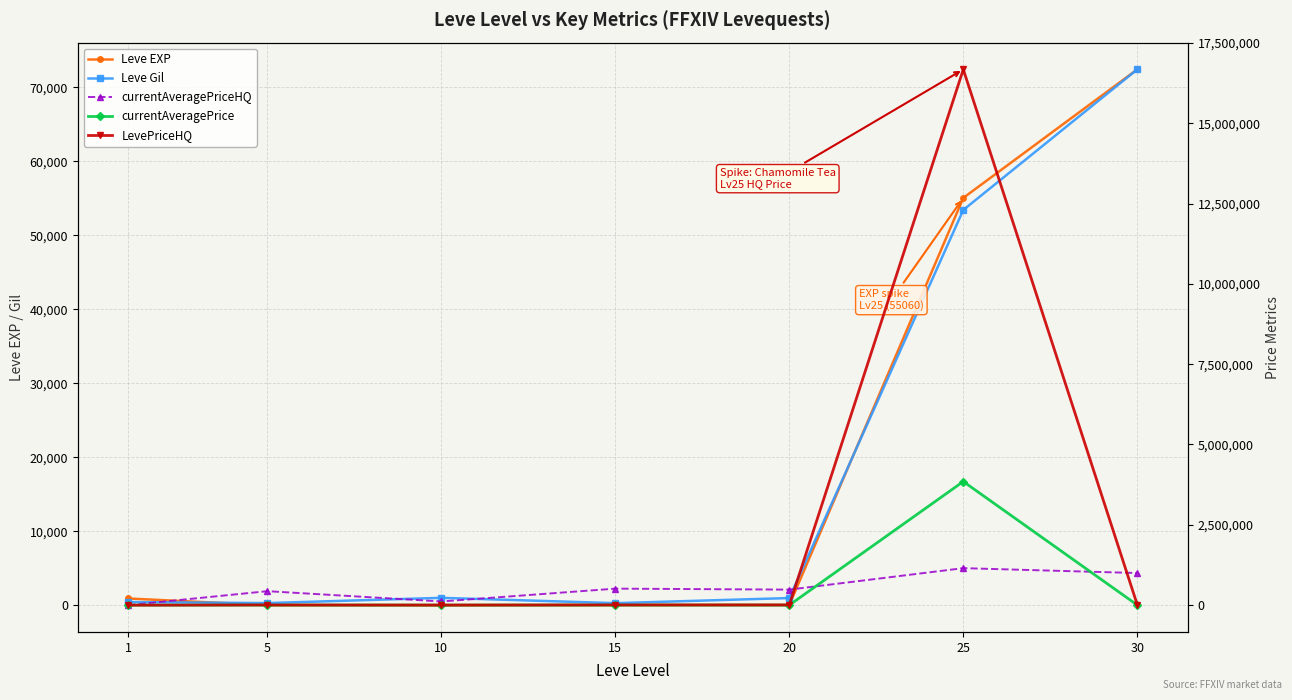

What is the maximum value for Leve EXP?

72430.0